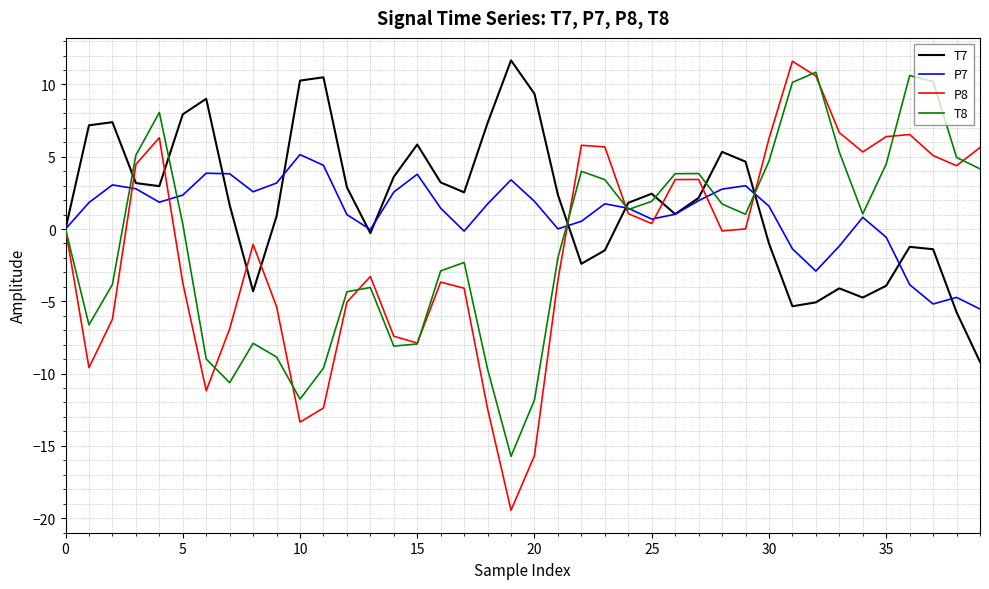

What is the maximum value shown in the chart?

11.7